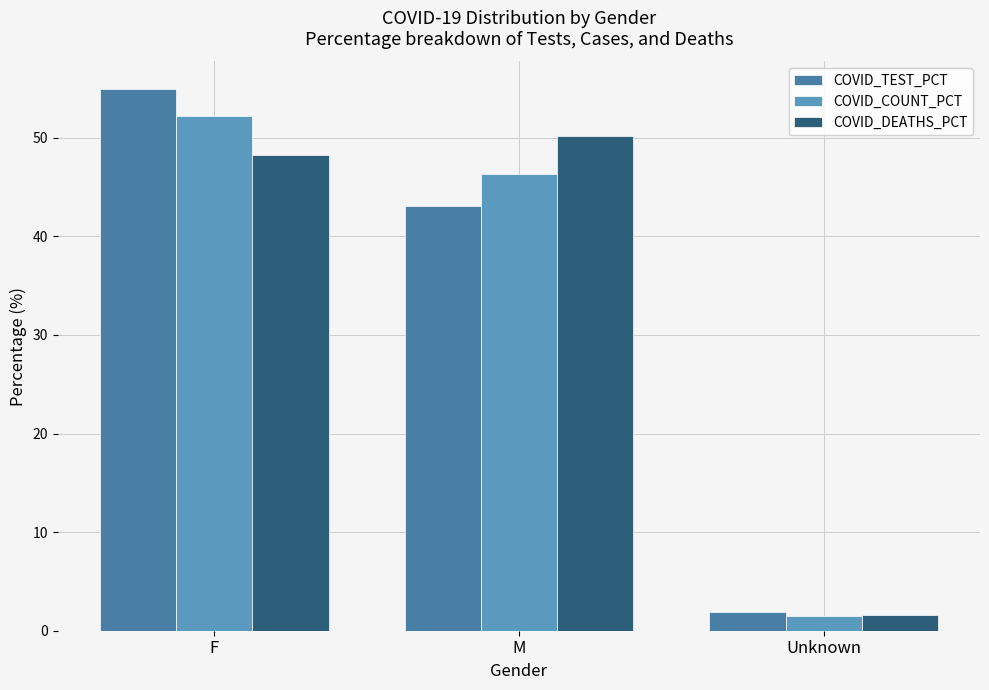

Where does the COVID_COUNT_PCT series first go above 46?

F